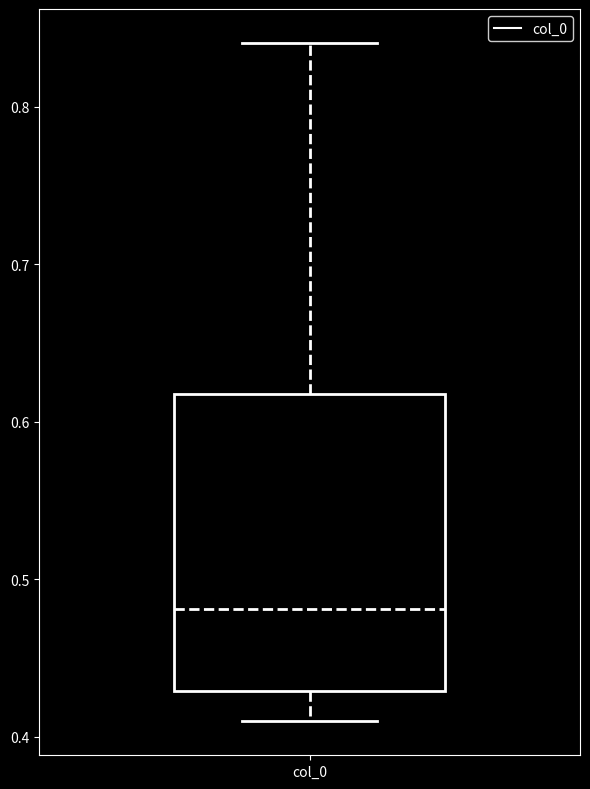

Transcribe this box plot: give where the median line is, the range the box spans, and where the two whiskers end, as read against the y-axis. The values are not printed on the chart, so give them approximately, as read against the axis.

median 0.48, box 0.43 to 0.62, whiskers 0.41 to 0.84